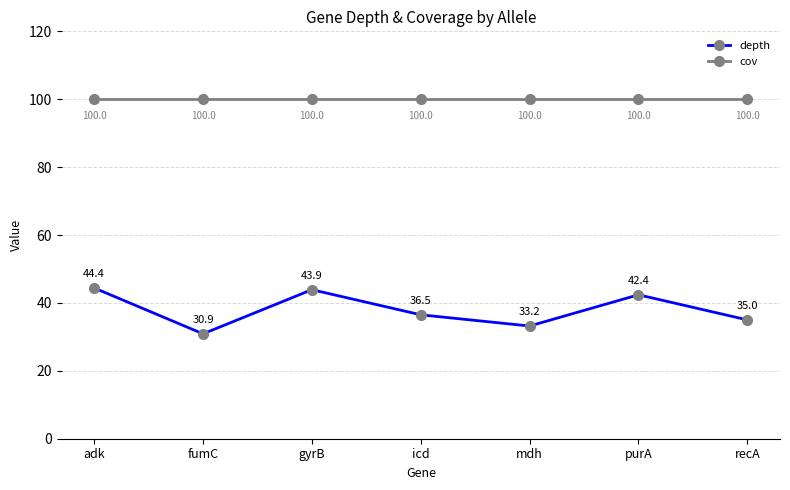

What is the greatest value displayed?

100.0